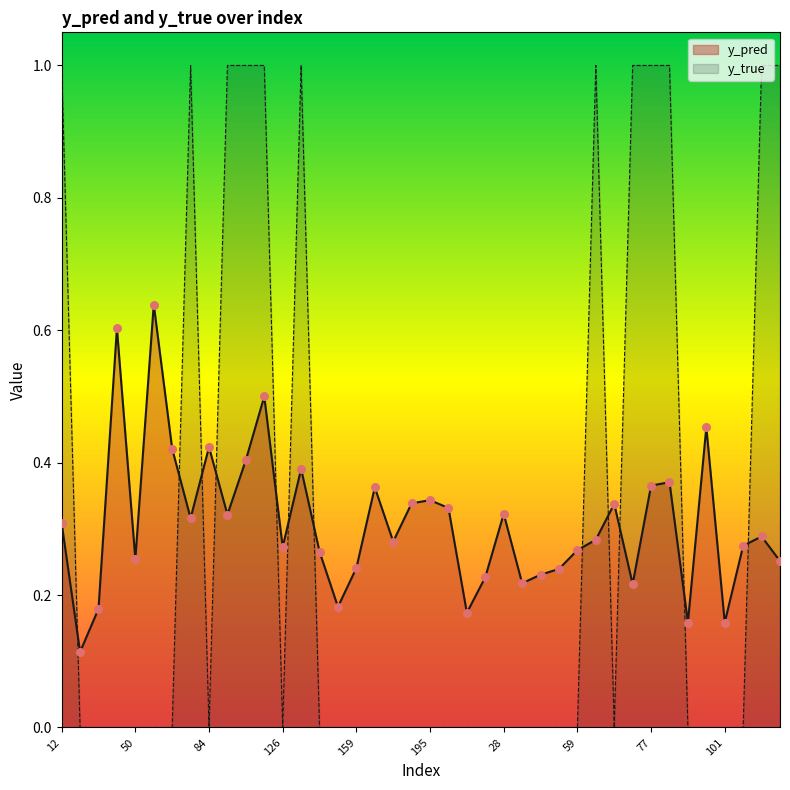

Which series has the largest Y range (max minus min)?

y_true